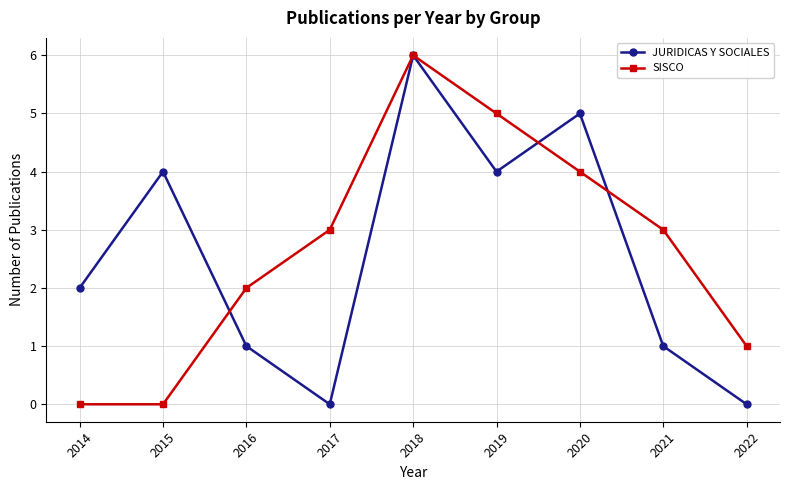

Between which two adjacent categories do SISCO and JURIDICAS Y SOCIALES first intersect?

2015 and 2016